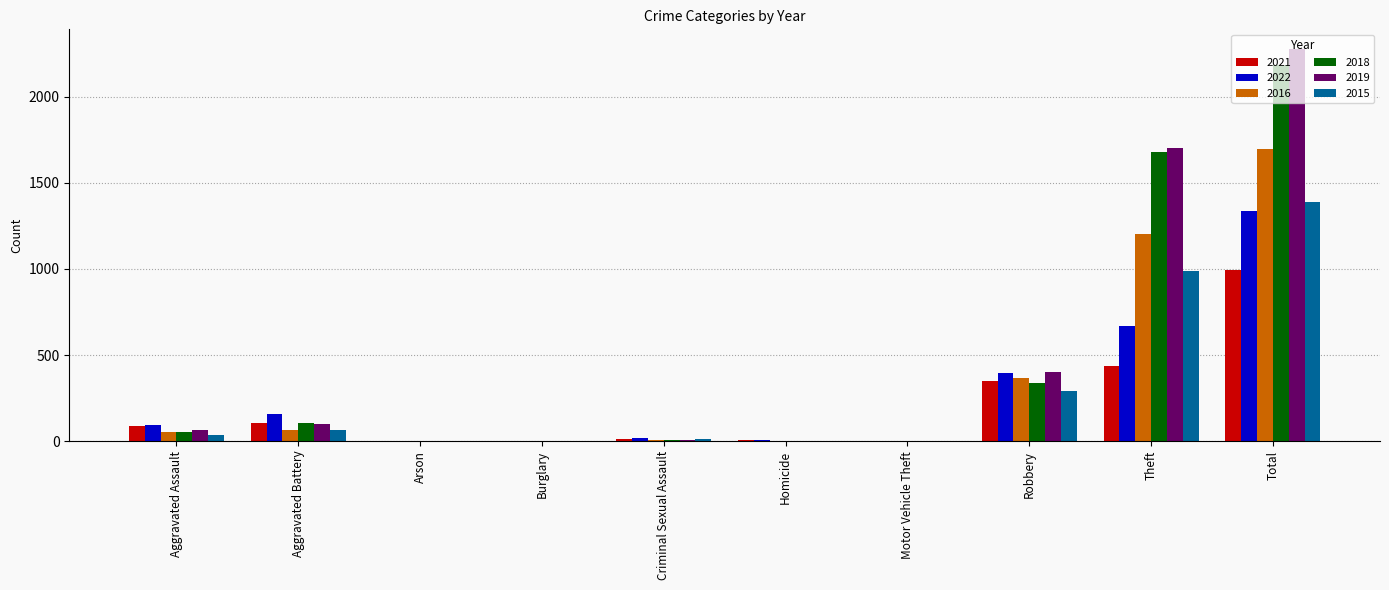

Which label corresponds to the largest value in the chart?

Total